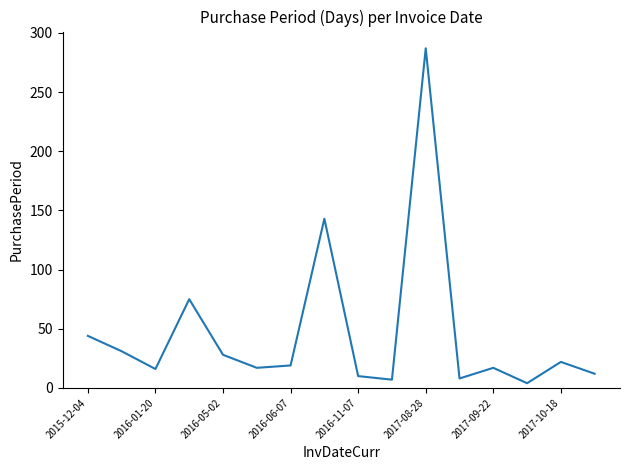

What is the greatest value displayed?

287